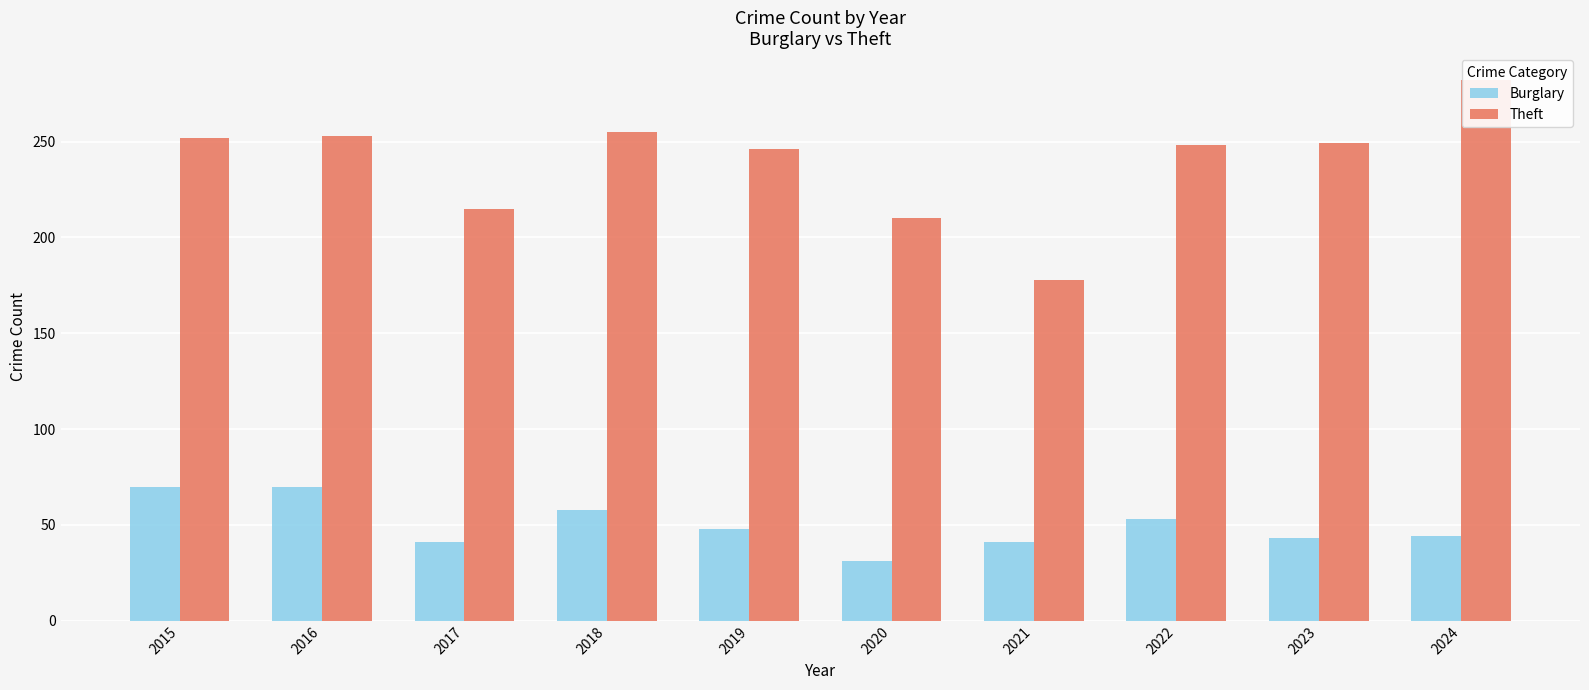

The value of Theft at 2020 is 339. True or false?

False